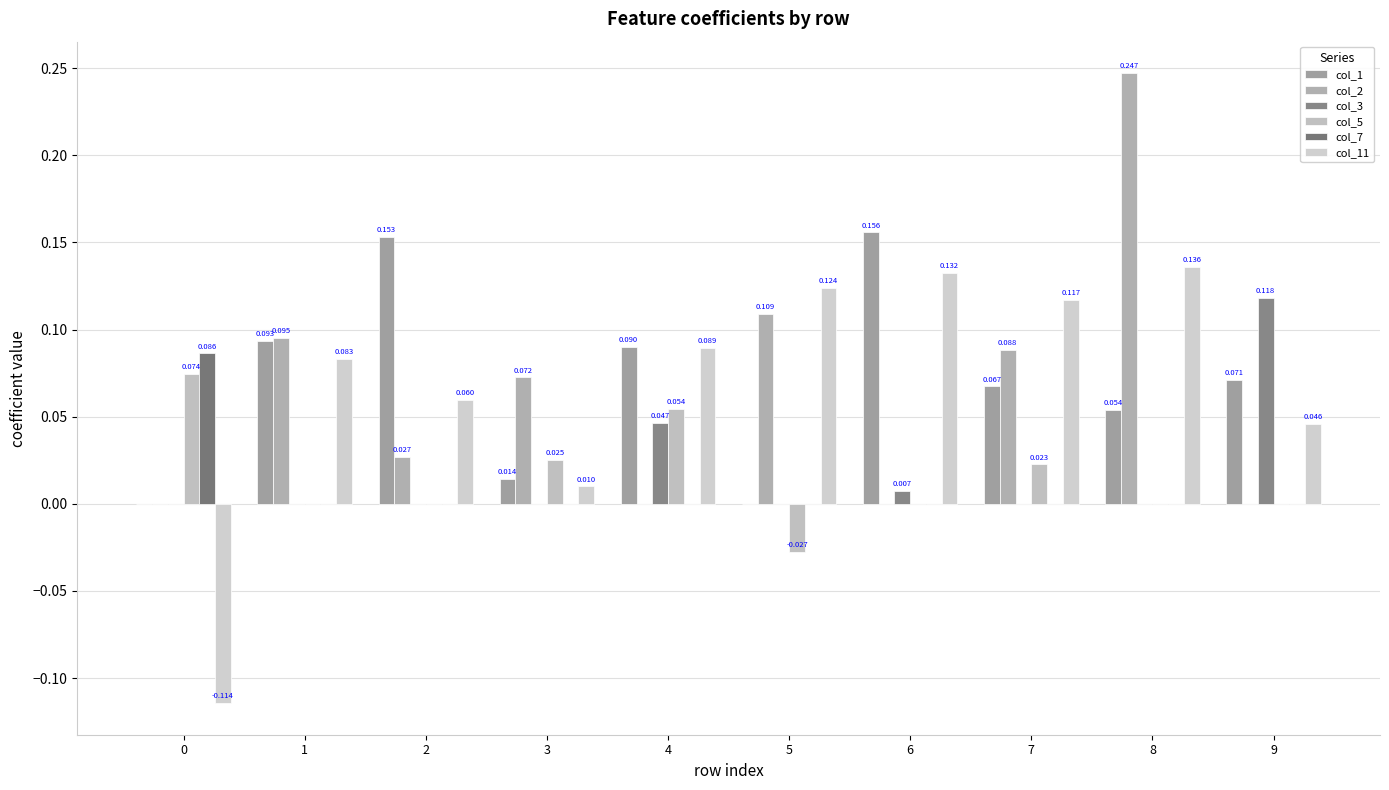

Reading left to right, list all the values displayed in this chart.

col_1: 0=0.0	1=0.1	2=0.2	3=0.0	4=0.1	5=0.0	6=0.2	7=0.1	8=0.1	9=0.1
col_2: 0=0.0	1=0.1	2=0.0	3=0.1	4=0.0	5=0.1	6=0.0	7=0.1	8=0.2	9=0.0
col_3: 0=0.0	1=0.0	2=0.0	3=0.0	4=0.0	5=0.0	6=0.0	7=0.0	8=0.0	9=0.1
col_5: 0=0.1	1=0.0	2=0.0	3=0.0	4=0.1	5=-0.0	6=0.0	7=0.0	8=0.0	9=0.0
col_7: 0=0.1	1=0.0	2=0.0	3=0.0	4=0.0	5=0.0	6=0.0	7=0.0	8=0.0	9=0.0
col_11: 0=-0.1	1=0.1	2=0.1	3=0.0	4=0.1	5=0.1	6=0.1	7=0.1	8=0.1	9=0.0